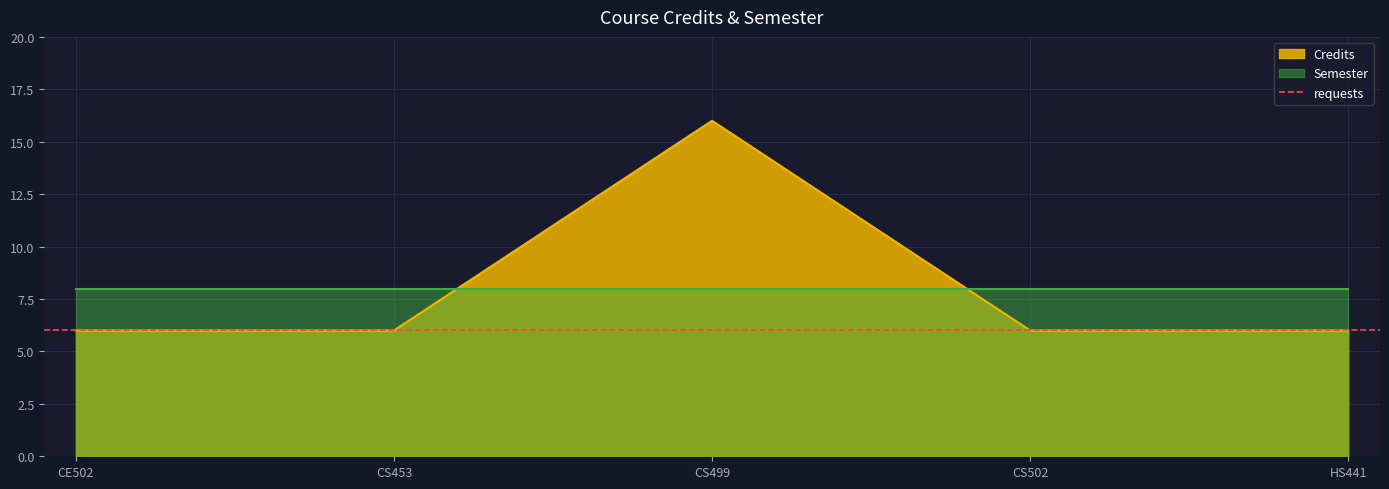

True or false: the data has more than 0 interior local peaks.

True